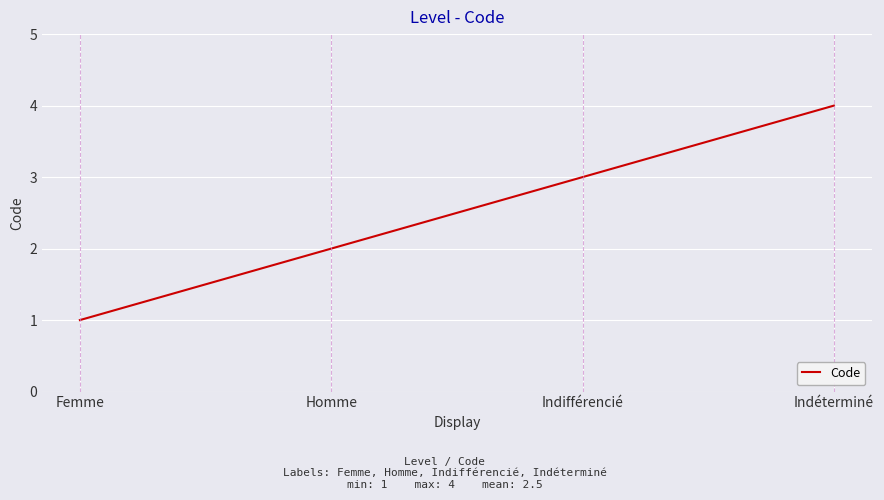

What is the difference between the values at Homme and Indifférencié?

1